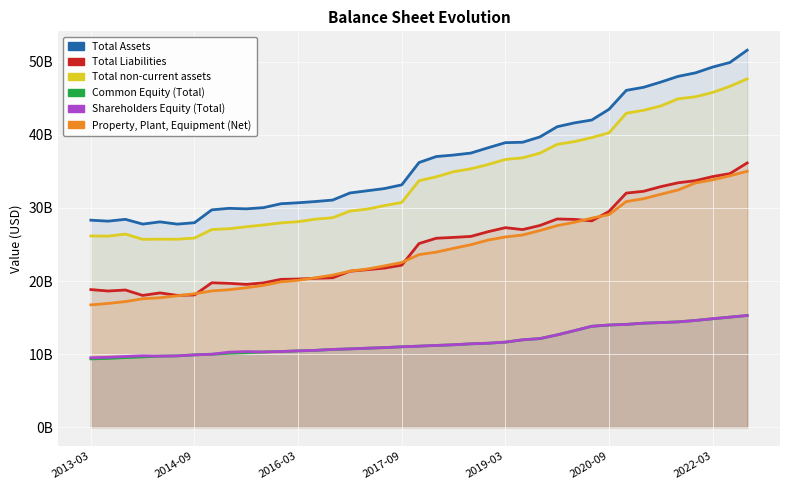

What is the value of the Common Equity (Total) point at the 36th from the left?

14600000000